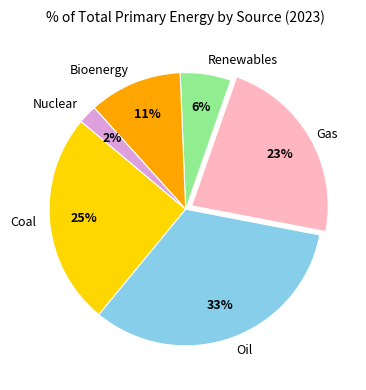

Is Coal the majority of the pie?

No